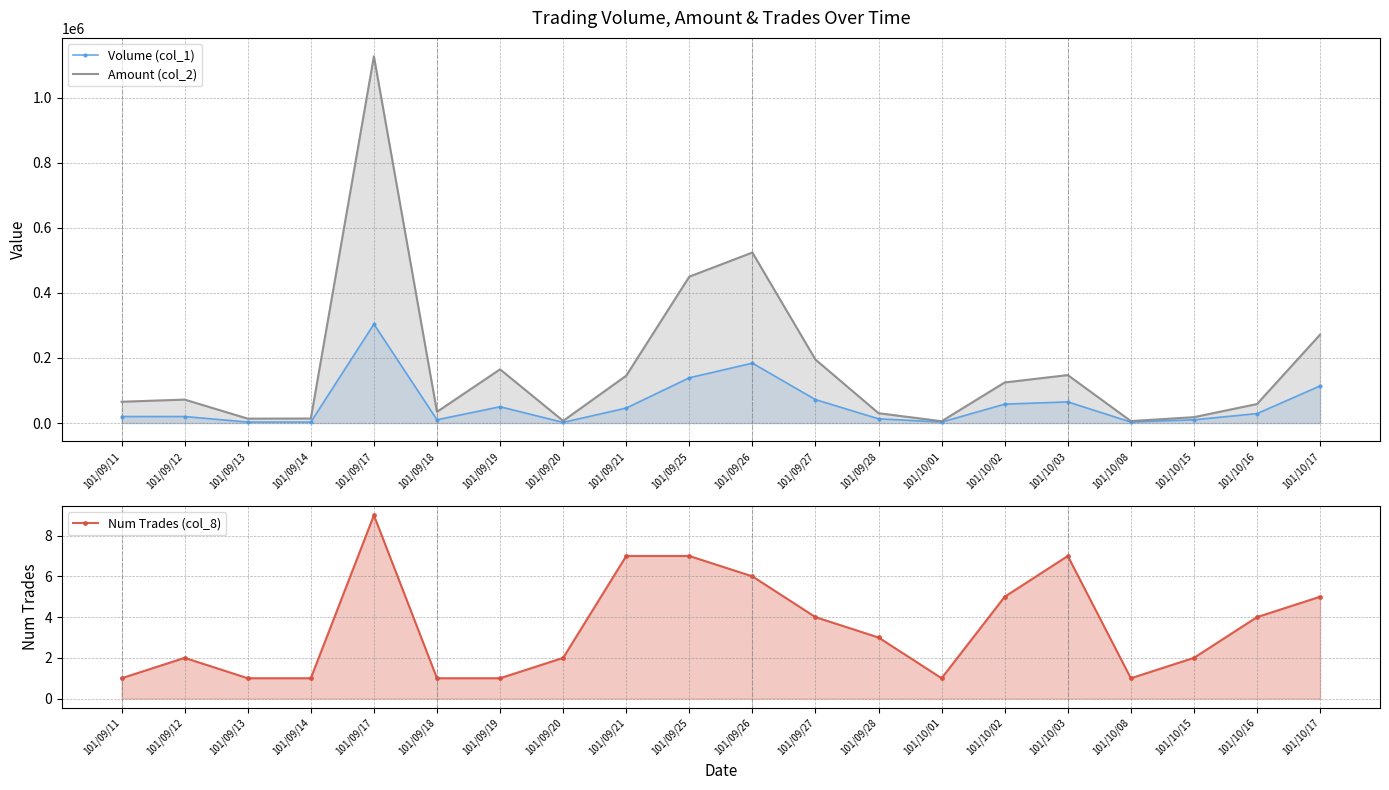

What is the sum of the Num Trades (col_8) values at 101/09/18 and 101/09/21?

8